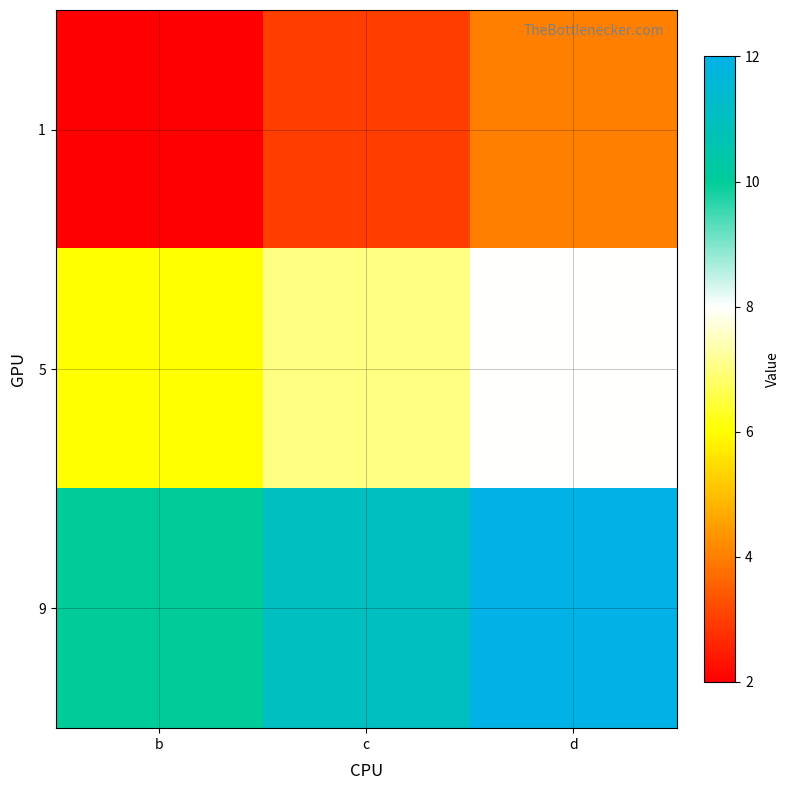

Reading left to right, what are all the values shown in this chart?

1: b=2	c=3	d=4
5: b=6	c=7	d=8
9: b=10	c=11	d=12